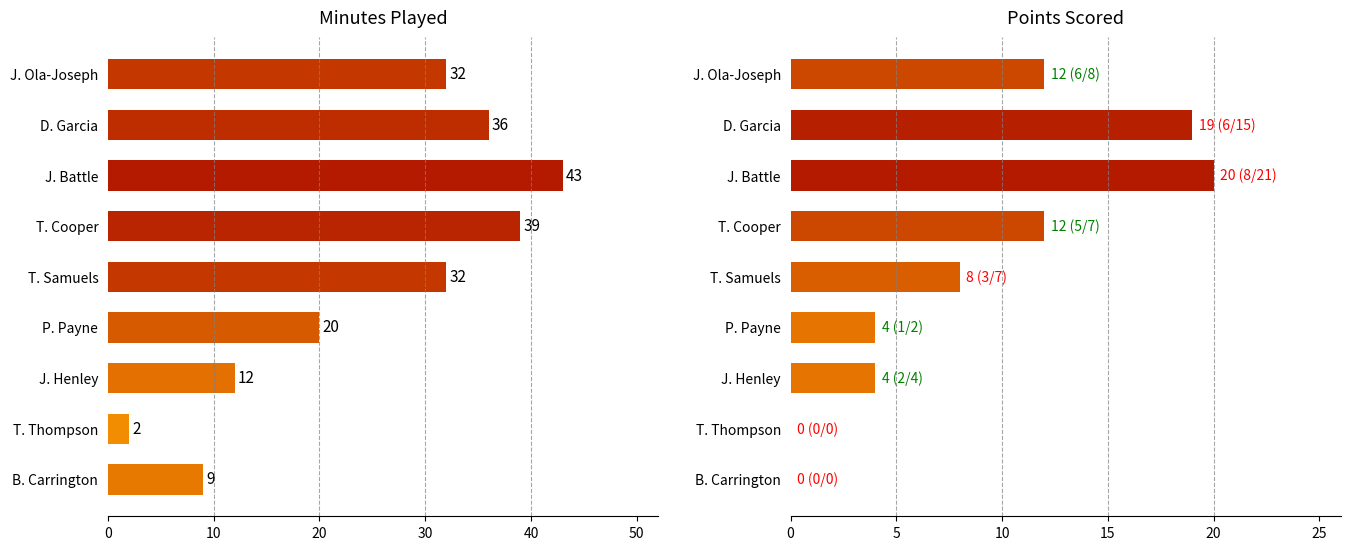

Count the number of categories in the chart.

9